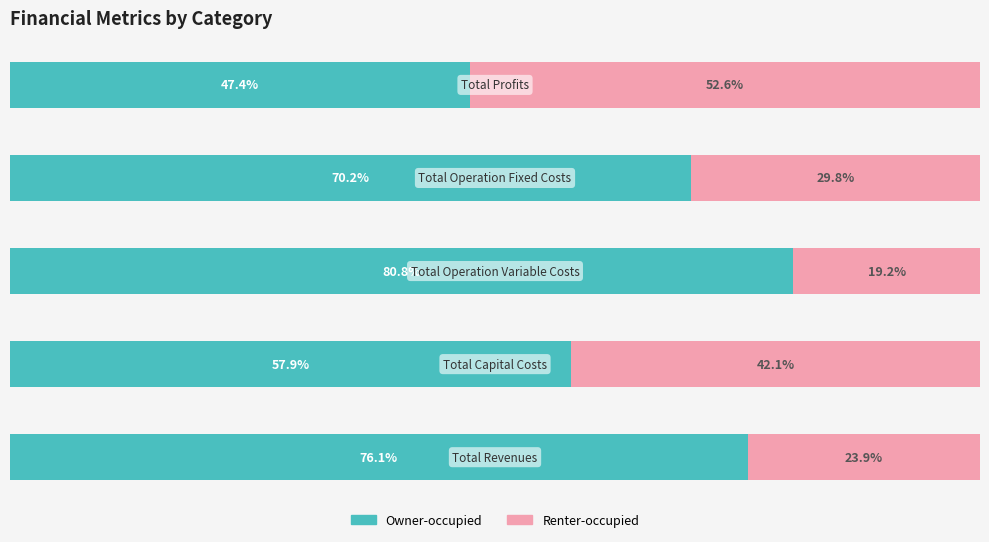

Reading left to right, what are all the values shown in this chart?

Owner-occupied: 76.1	57.9	80.8	70.2	47.4
Renter-occupied: 23.9	42.1	19.2	29.8	52.6